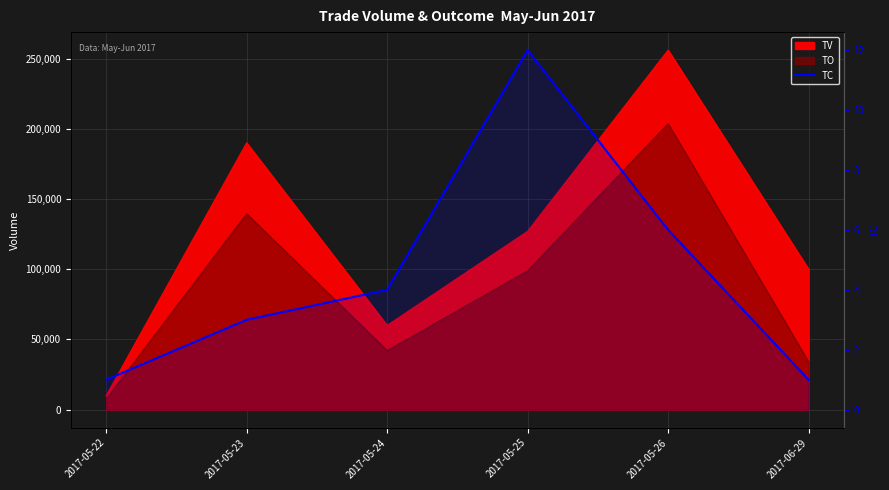

Reading right to left, what are all the values shown in this chart?

2017-06-29=1	2017-05-26=6	2017-05-25=12	2017-05-24=4	2017-05-23=3	2017-05-22=1